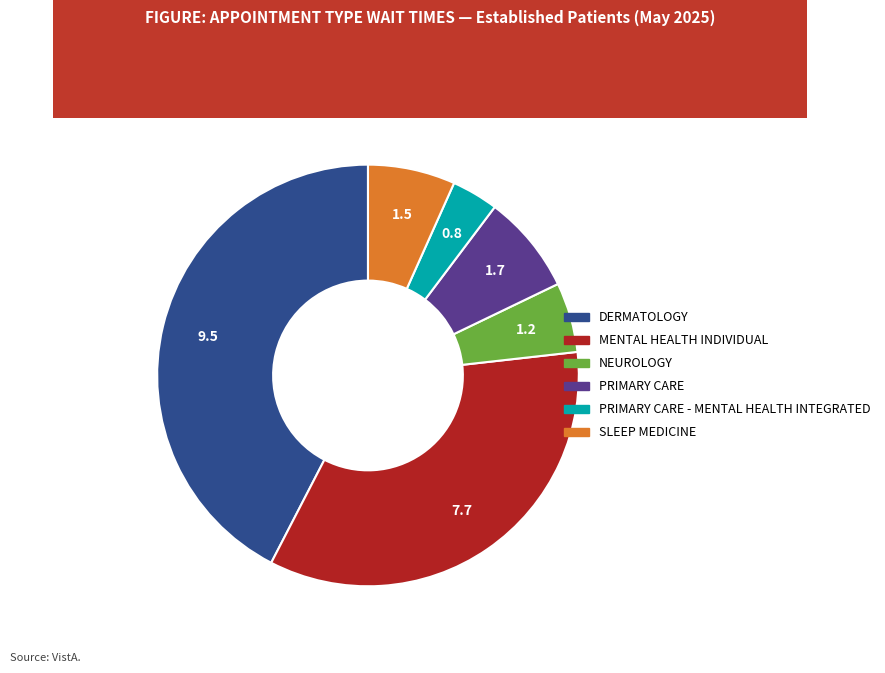

Is there any slice that represents more than half of the pie?

No